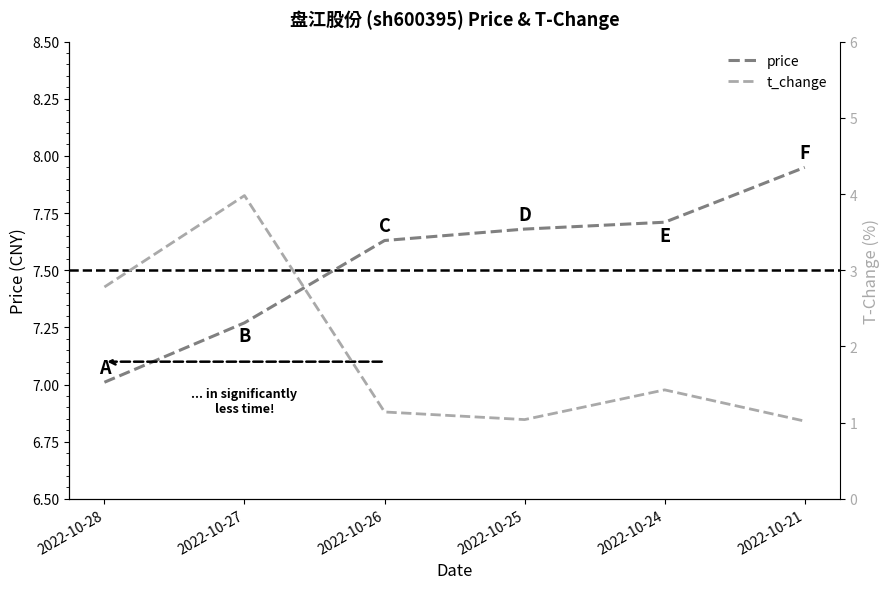

Is the value of price at 2022-10-21 greater than the value of t_change at 2022-10-25?

Yes